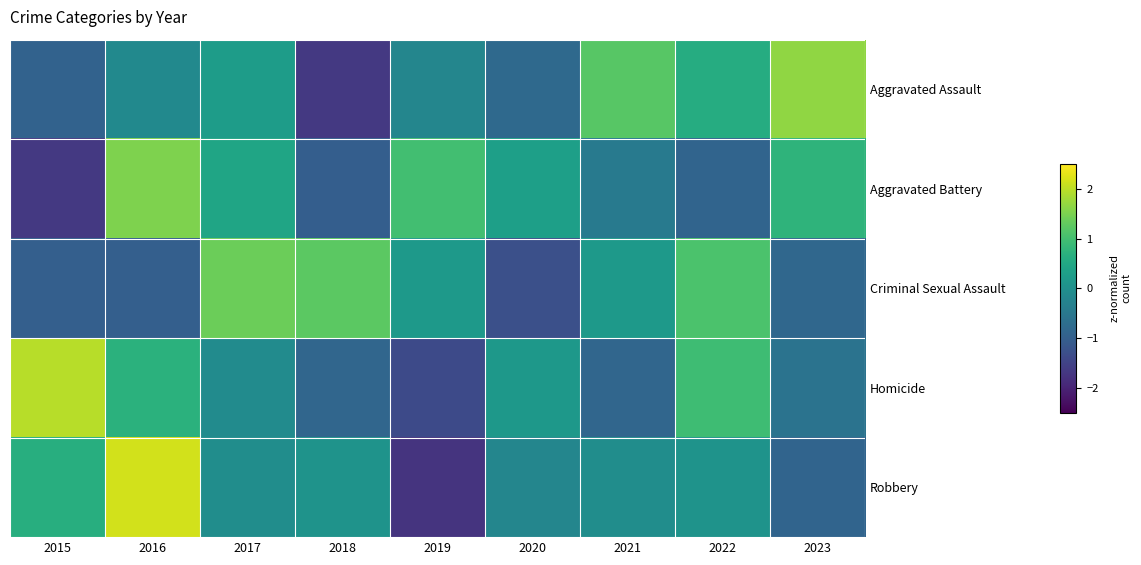

Reading left to right, extract all data points from this chart.

Aggravated Assault: 2015=-0.9	2016=-0.1	2017=0.3	2018=-1.7	2019=-0.2	2020=-0.8	2021=1.2	2022=0.6	2023=1.7
Aggravated Battery: 2015=-1.7	2016=1.5	2017=0.4	2018=-1.0	2019=1.0	2020=0.3	2021=-0.5	2022=-0.9	2023=0.8
Criminal Sexual Assault: 2015=-1.0	2016=-1.0	2017=1.4	2018=1.2	2019=0.2	2020=-1.3	2021=0.2	2022=1.1	2023=-0.8
Homicide: 2015=2.0	2016=0.7	2017=-0.1	2018=-0.9	2019=-1.4	2020=0.2	2021=-0.9	2022=0.9	2023=-0.6
Robbery: 2015=0.6	2016=2.2	2017=-0.0	2018=0.1	2019=-1.7	2020=-0.2	2021=-0.0	2022=0.1	2023=-0.9